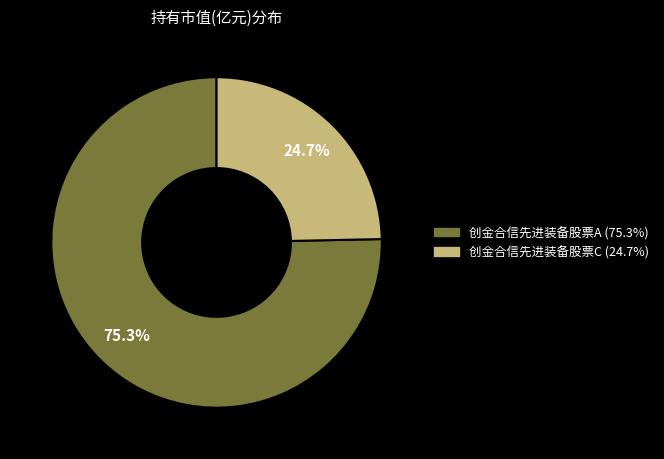

Combined, do 创金合信先进装备股票A and 创金合信先进装备股票C account for over 50%?

Yes